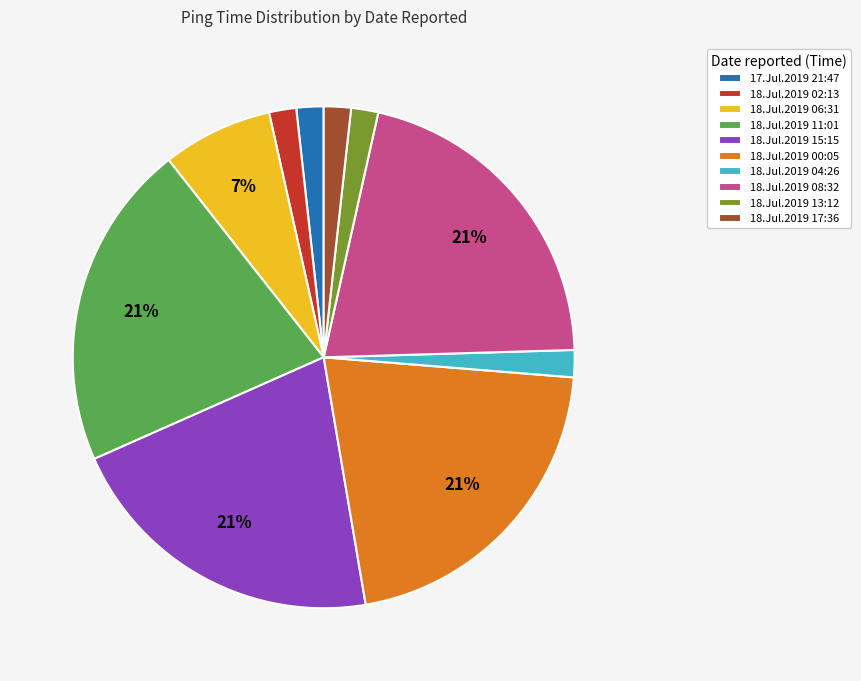

Is the sum of 18.Jul.2019 00:05 and 18.Jul.2019 11:01 greater than half?

No